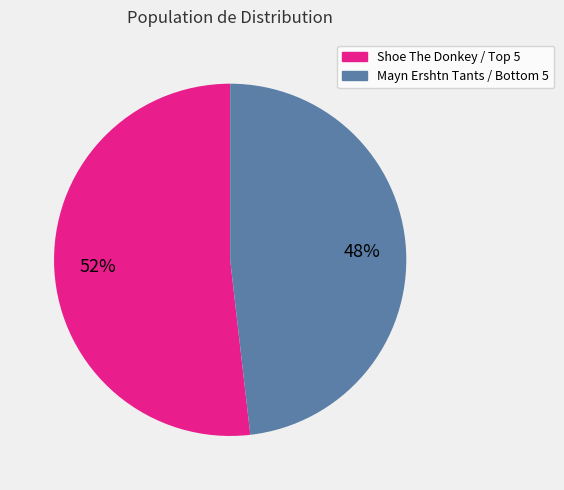

To the nearest percent, what is the average slice percentage?

50%